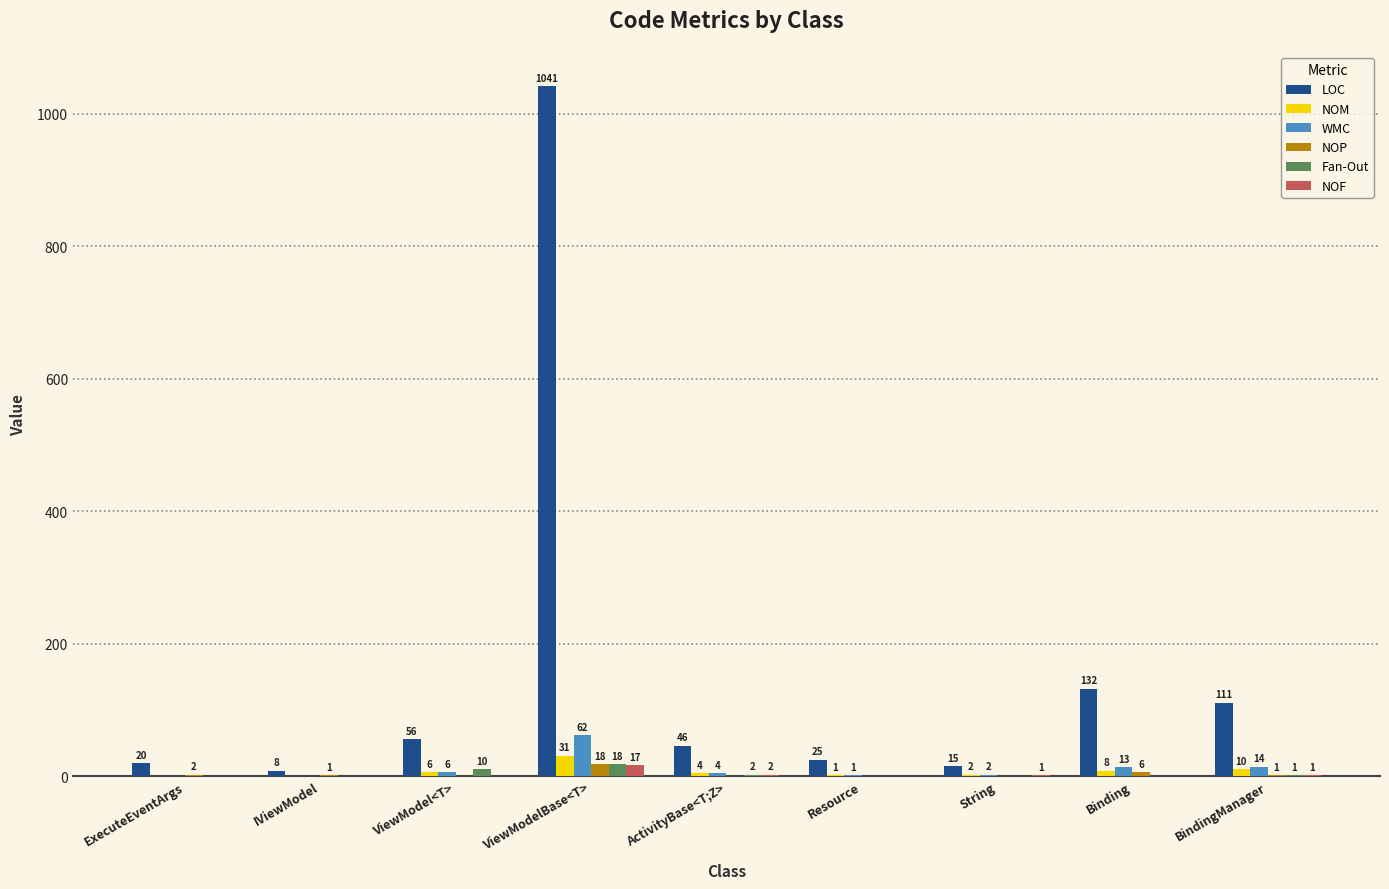

Is it true that NOP equals 18 at ViewModelBase<T>?

True